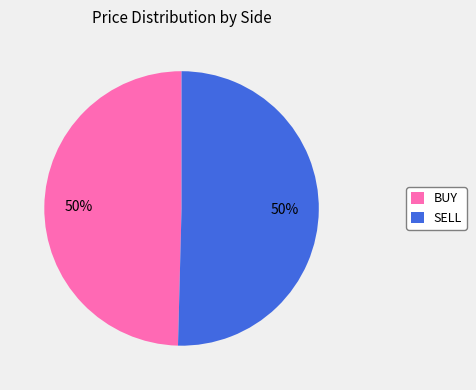

To the nearest percent, what is the average slice percentage?

50%